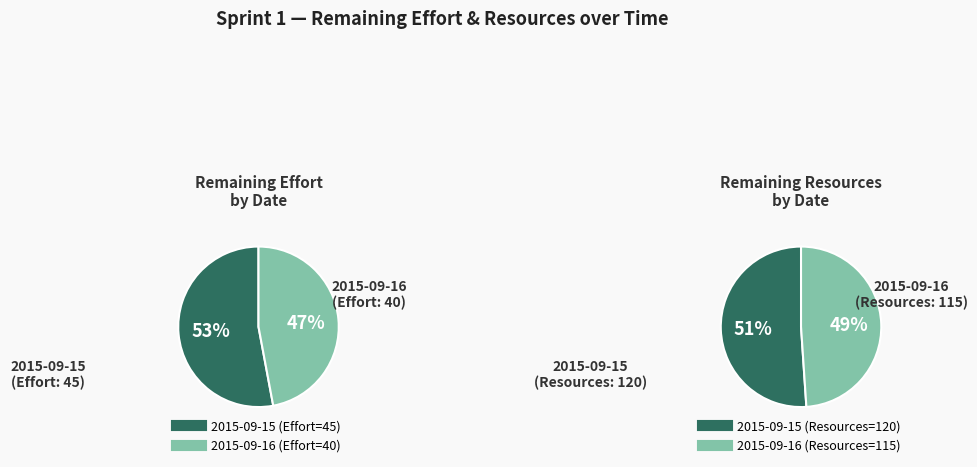

Is 2015-09-16 the majority of the pie?

No